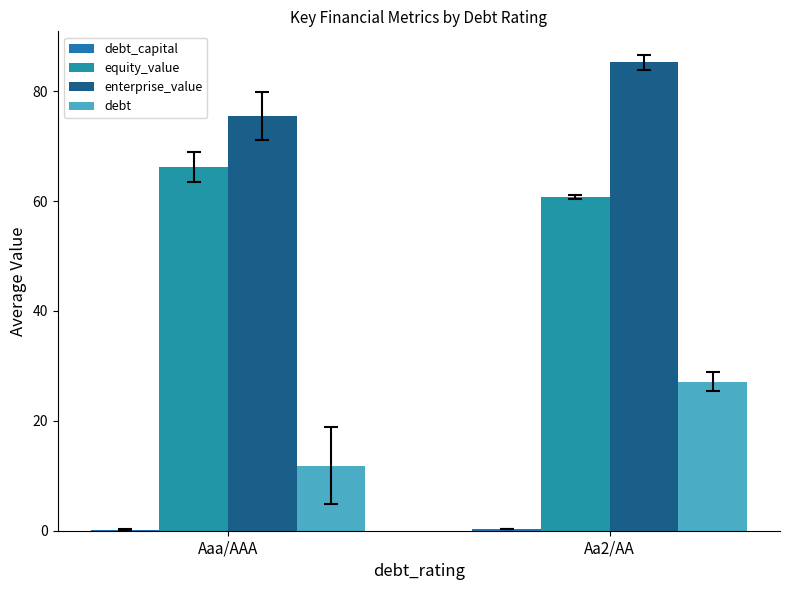

How many distinct data groups are displayed?

4